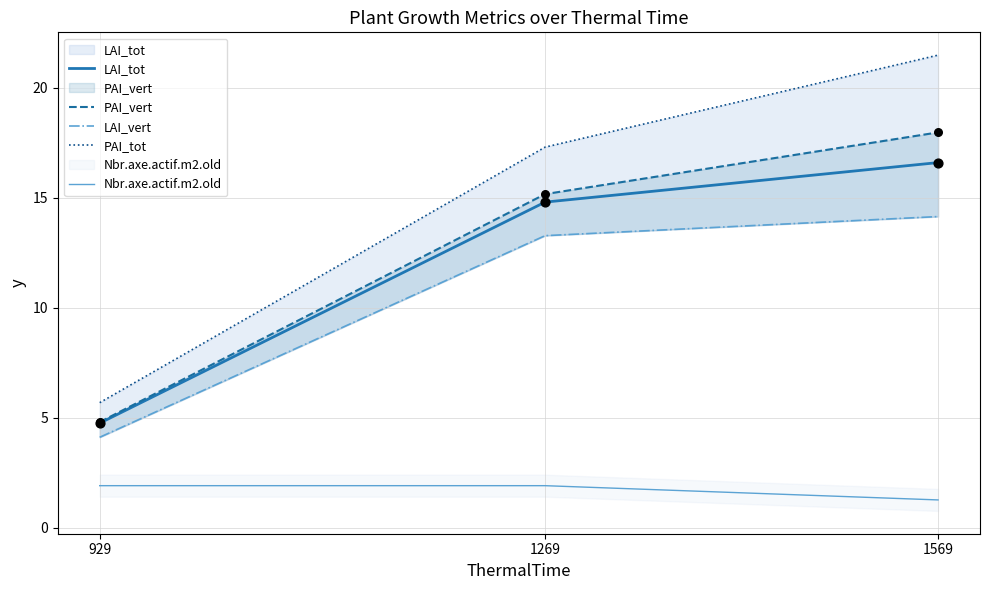

Which series contains the highest Y value?

PAI_tot